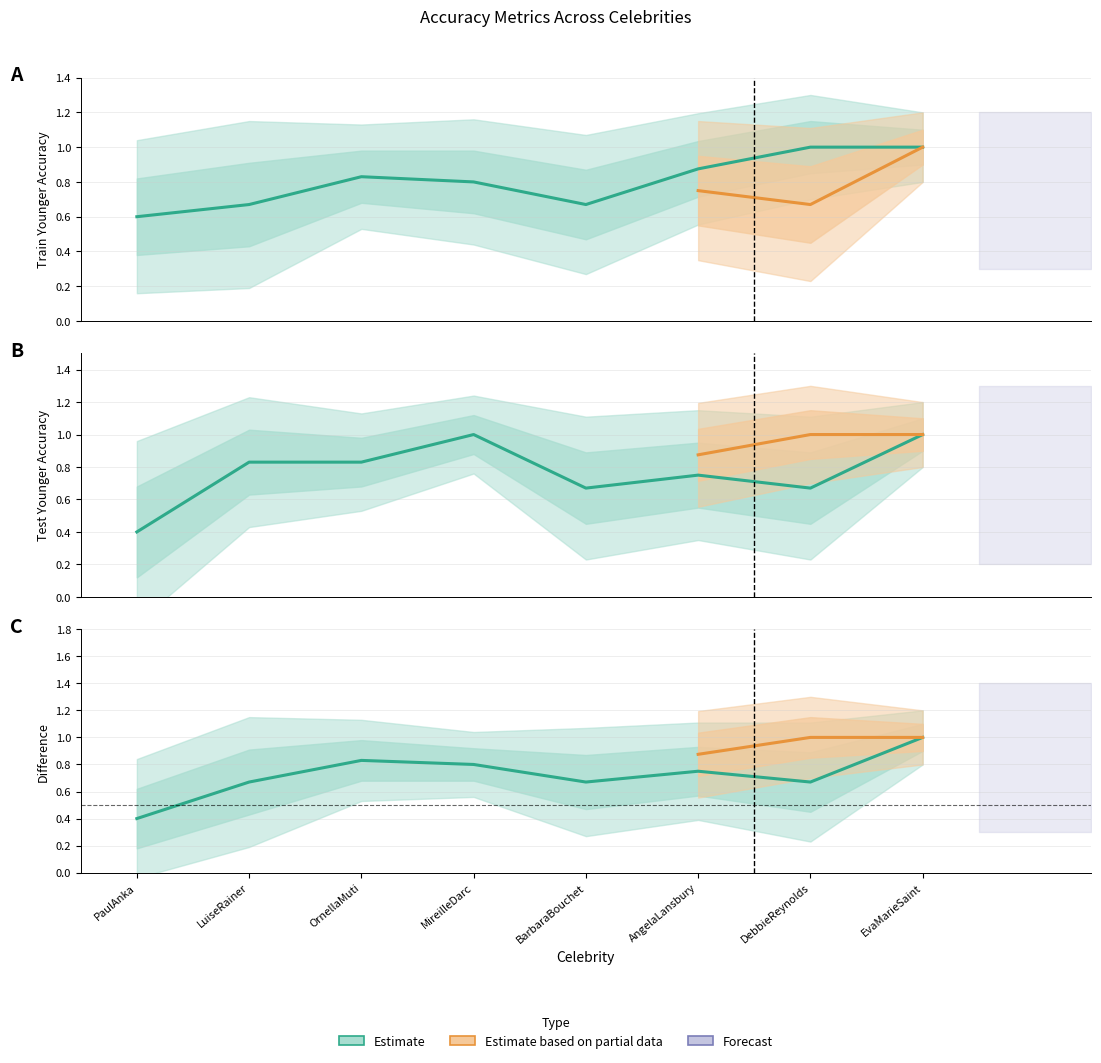

Between which two adjacent categories do train_younger and test_younger first intersect?

PaulAnka and LuiseRainer